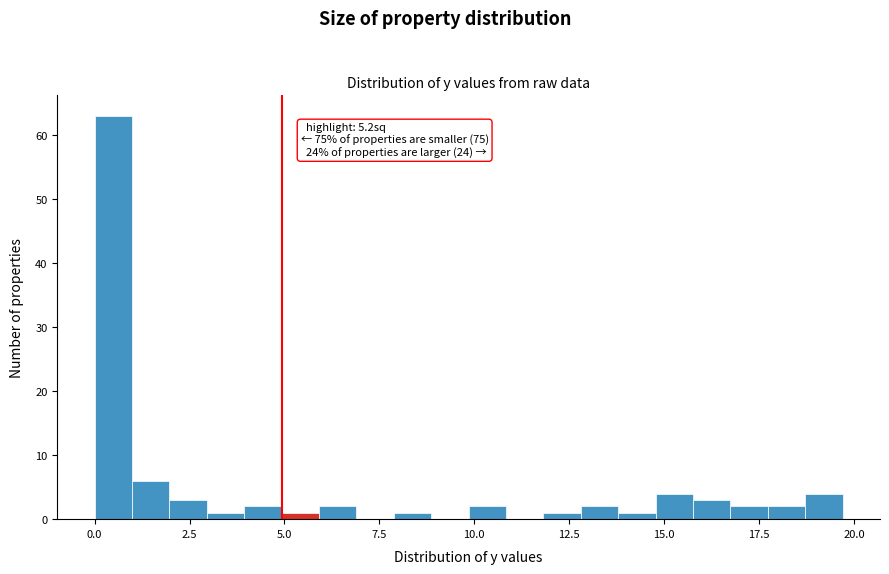

Around what value on the x-axis is the tallest bar? Give the approximate position of its centre, as read against the axis.

0.5